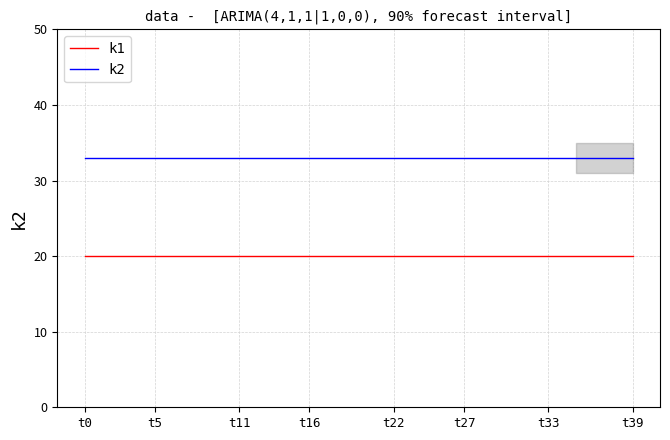

Reading left to right, what are all the values shown in this chart?

k1: 20	20	20	20	20	20	20	20	20	20	20	20	20	20	20	20	20	20	20	20	20	20	20	20	20	20	20	20	20	20	20	20	20	20	20	20	20	20	20	20
k2: 33	33	33	33	33	33	33	33	33	33	33	33	33	33	33	33	33	33	33	33	33	33	33	33	33	33	33	33	33	33	33	33	33	33	33	33	33	33	33	33